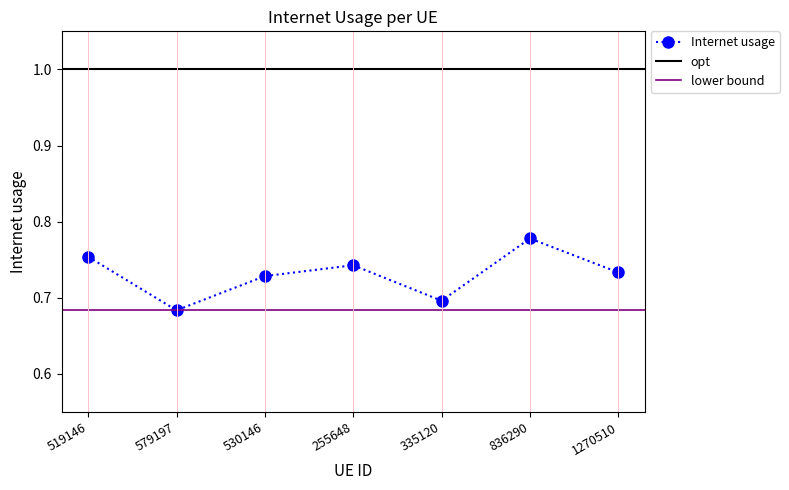

What is the approximate value at 1270510?

0.7